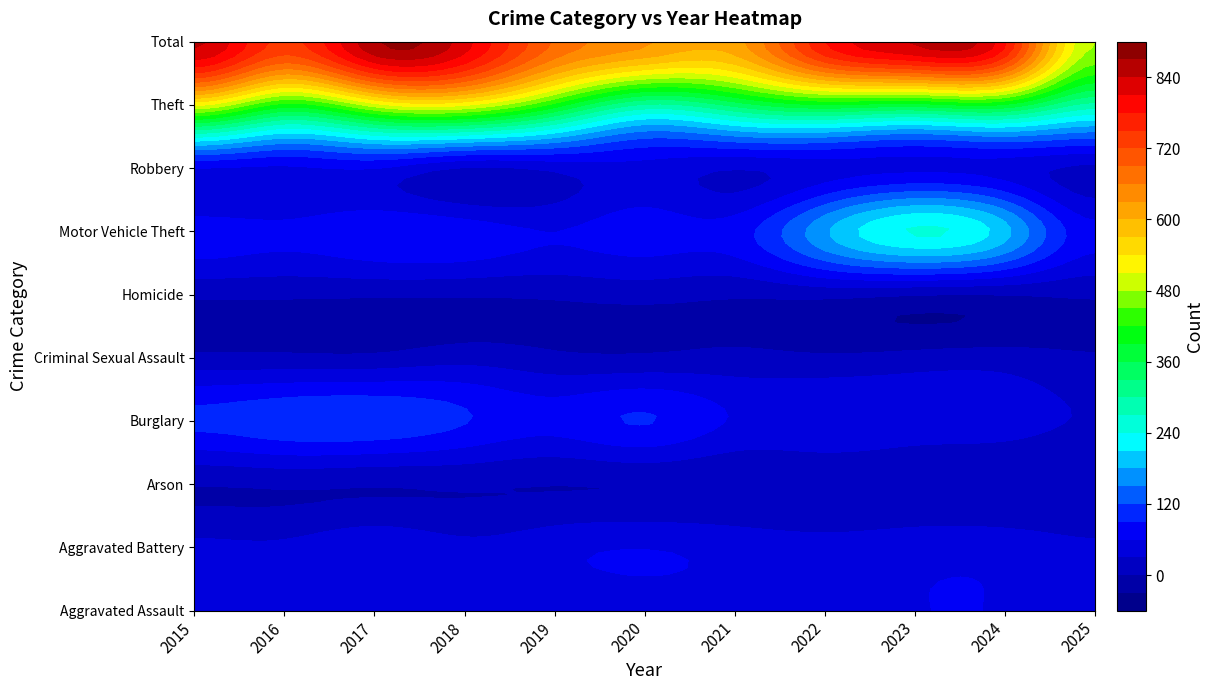

Which category has the highest value in the Aggravated Assault series?

2023